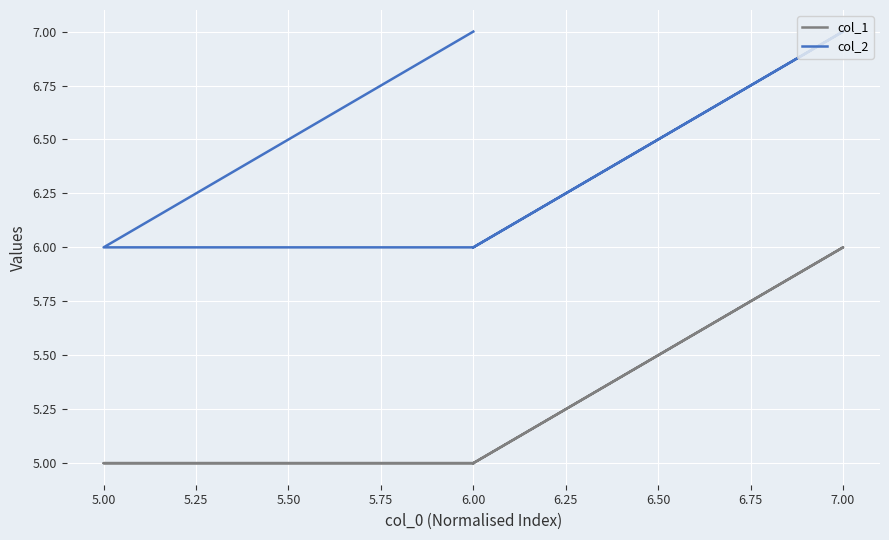

What are all the series names shown in the legend?

col_1, col_2